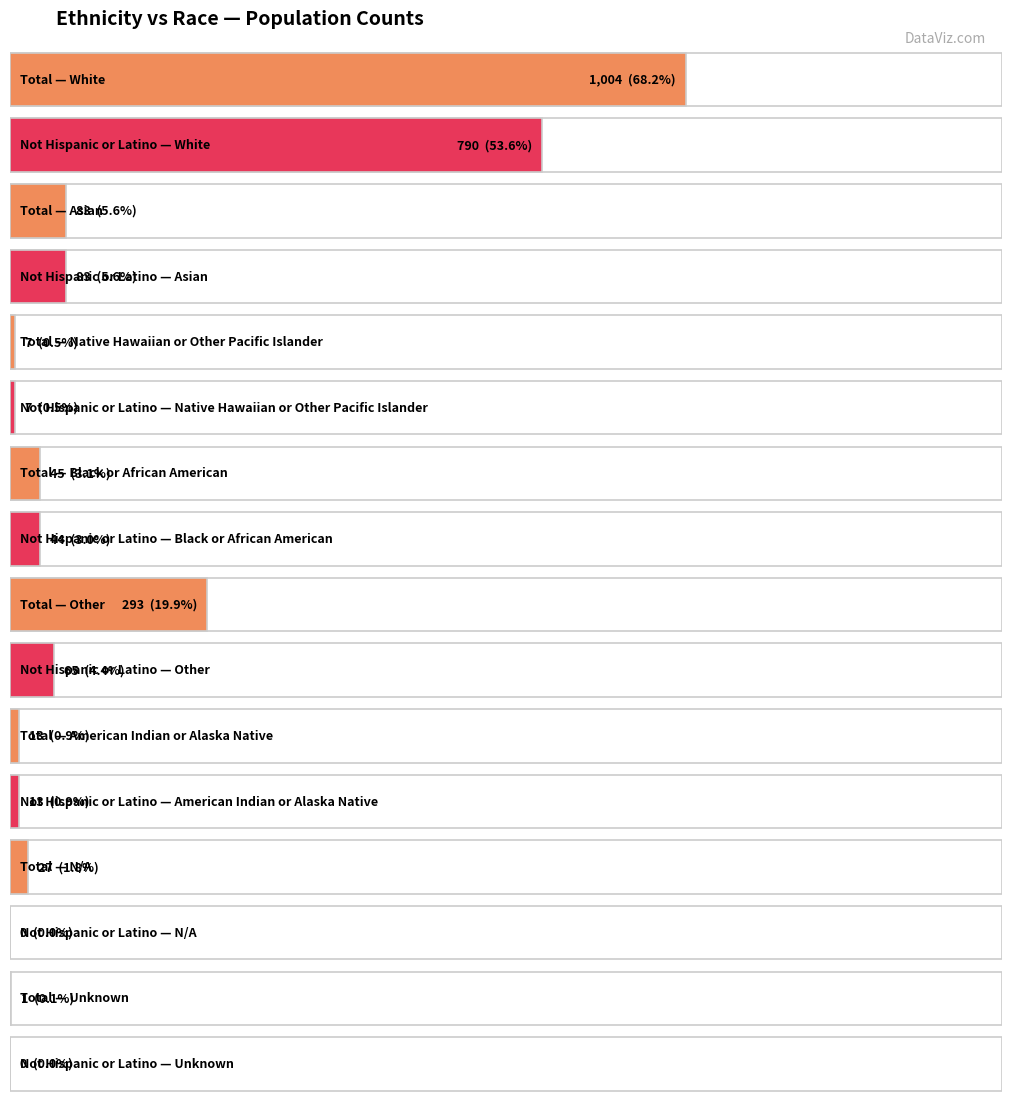

Which category has the highest value in the Total series?

White